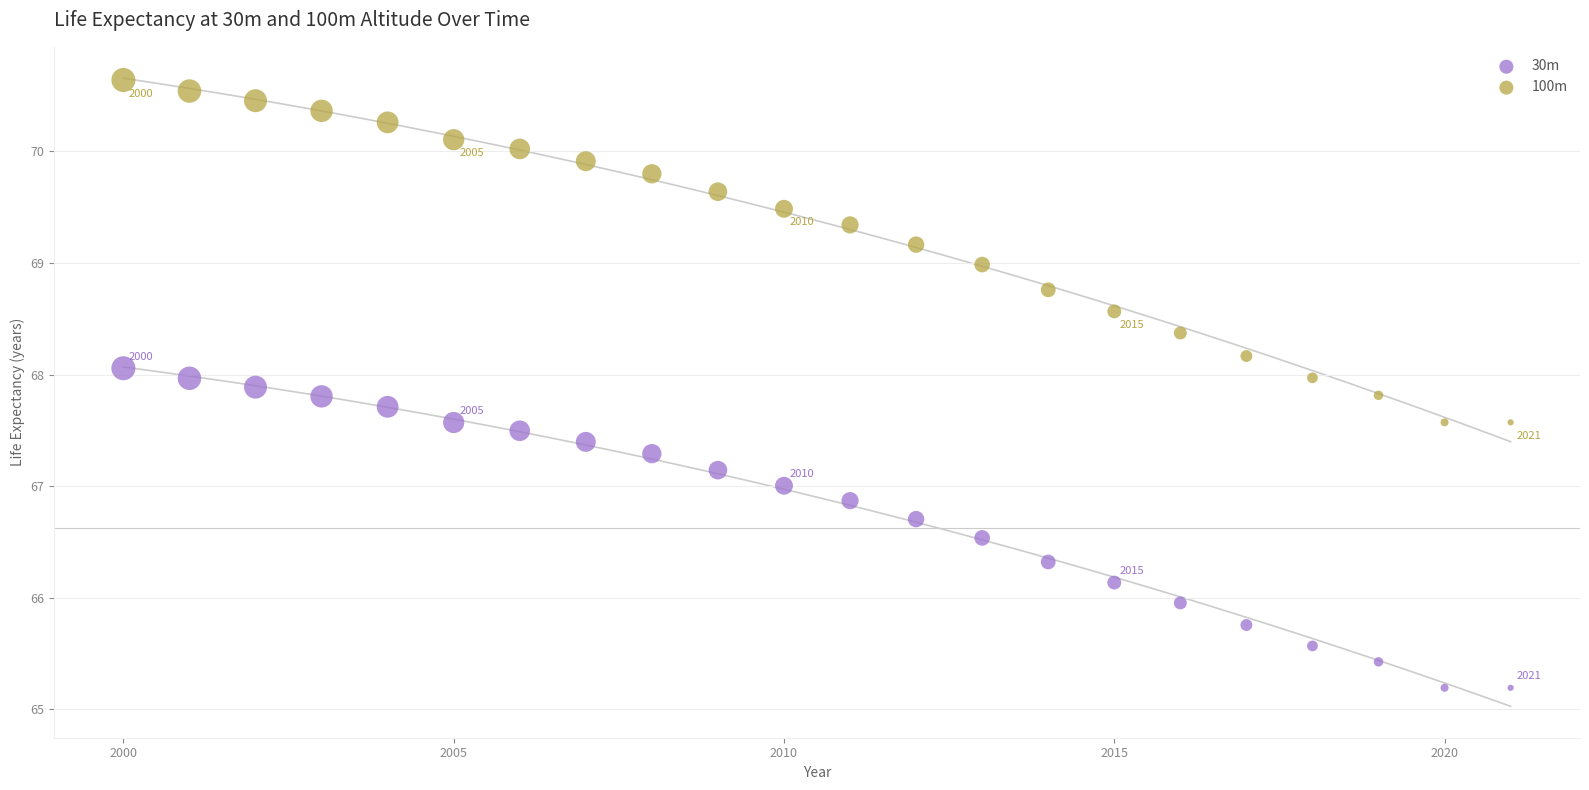

Across all data points, what is the range of Y values (max minus min)?

5.4